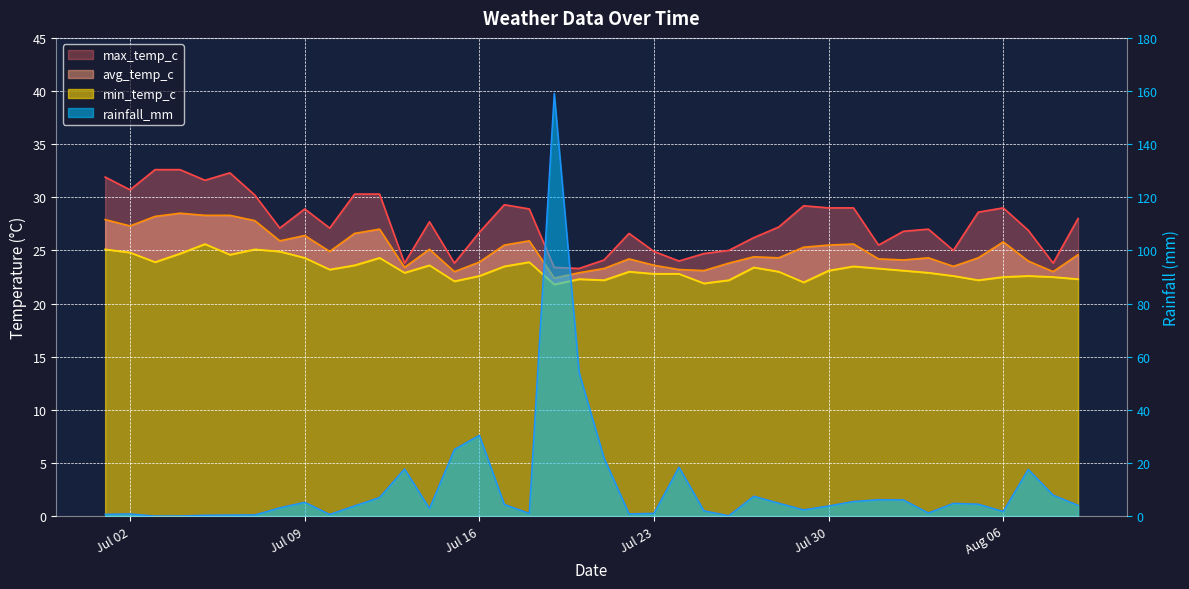

The value of avg_temp_c at 2024-08-09 is 36.8. True or false?

False